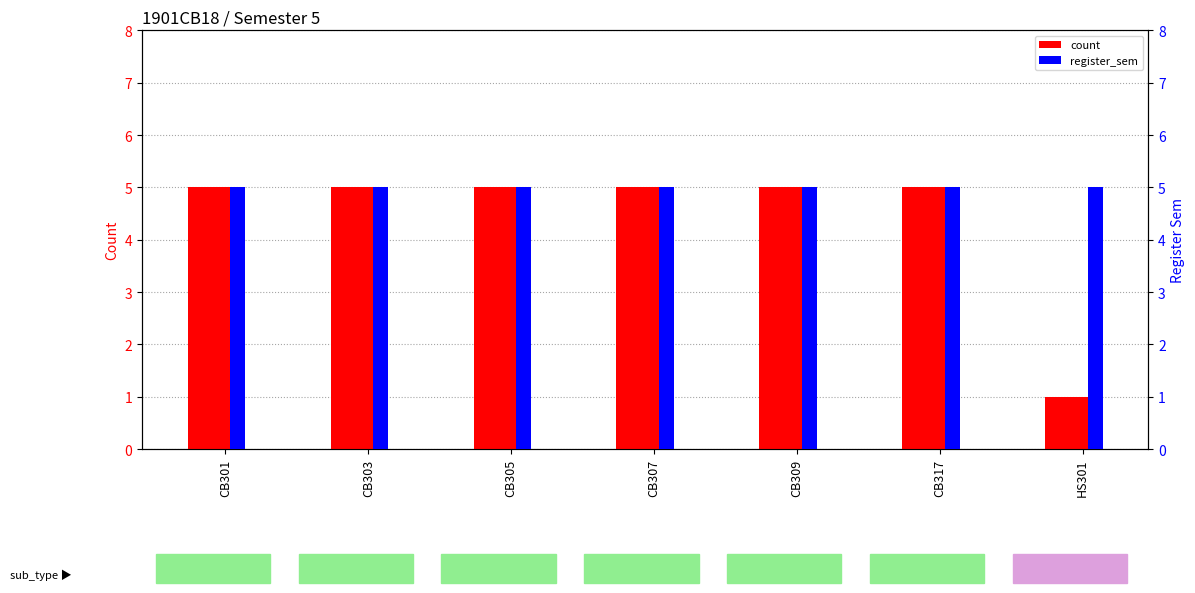

The value of register_sem at CB317 is 5. True or false?

True